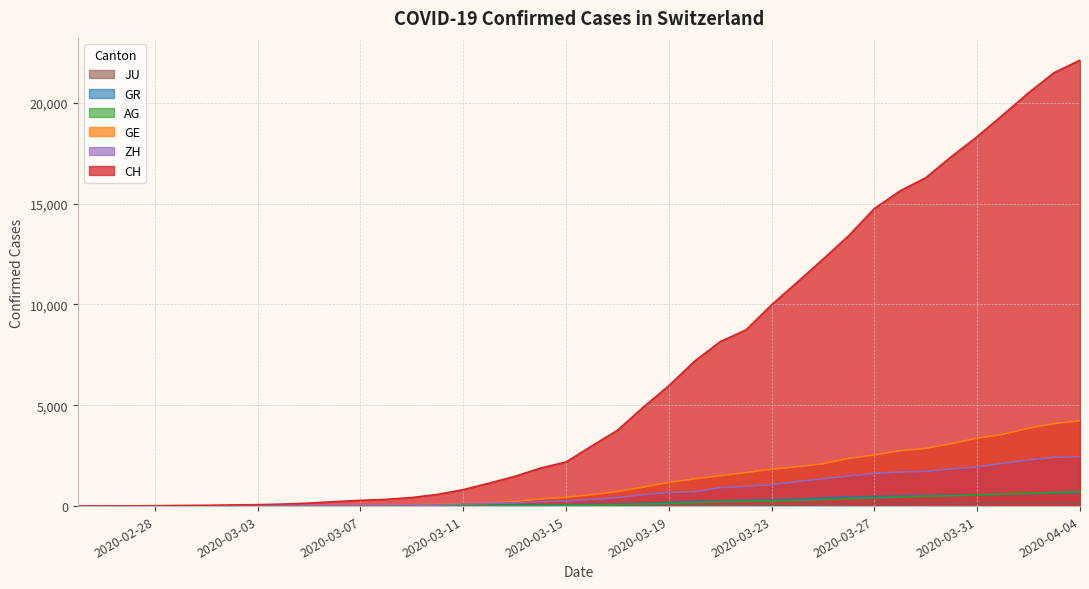

Which series has the largest total across all categories?

CH